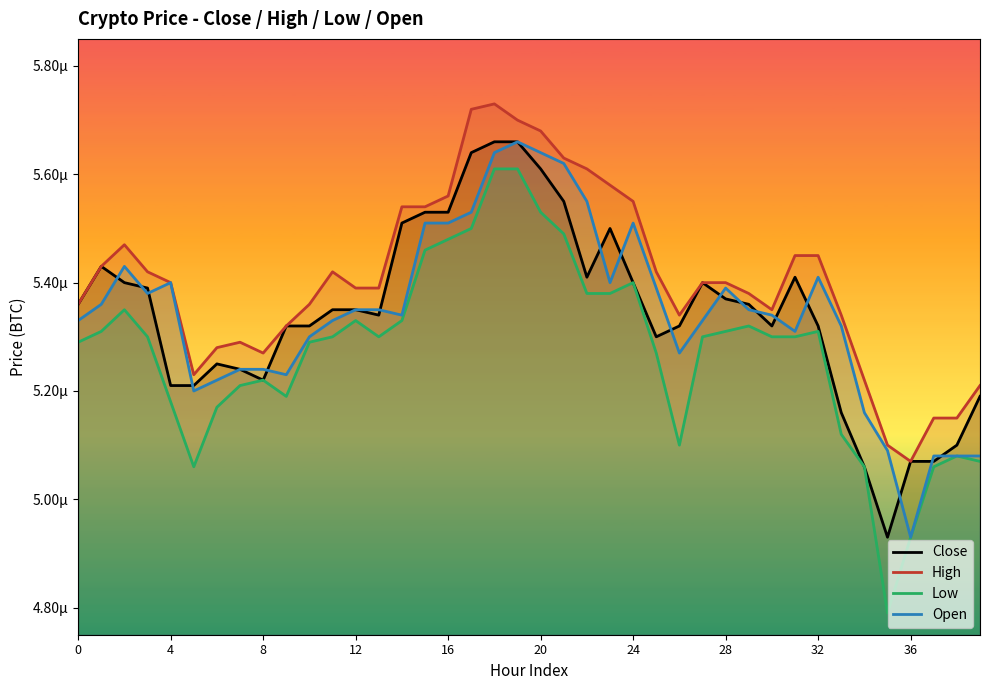

At how many categories does at least one series exceed 0?

40